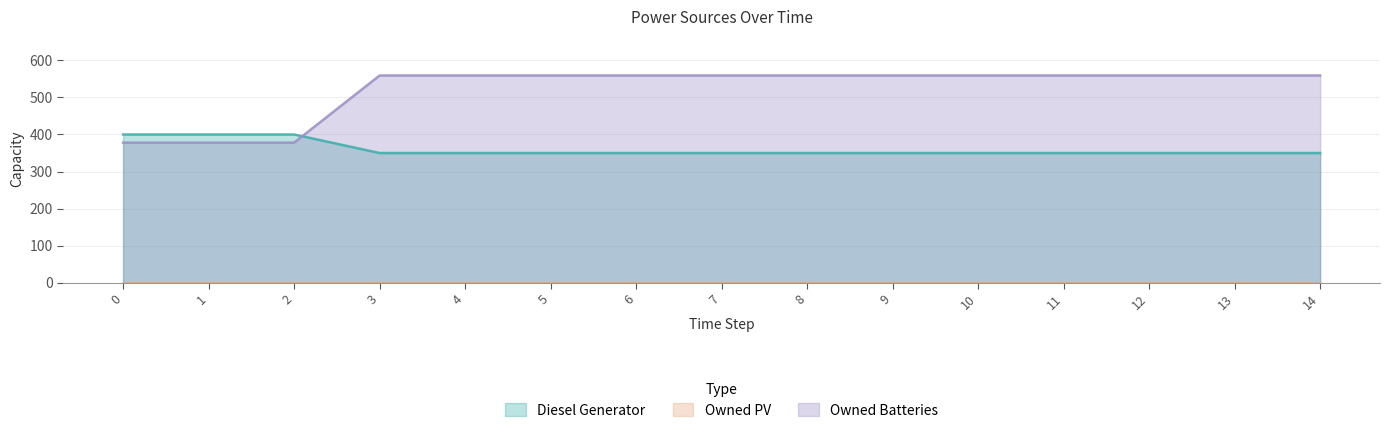

The value of Diesel Generator at 3 is 350. True or false?

True